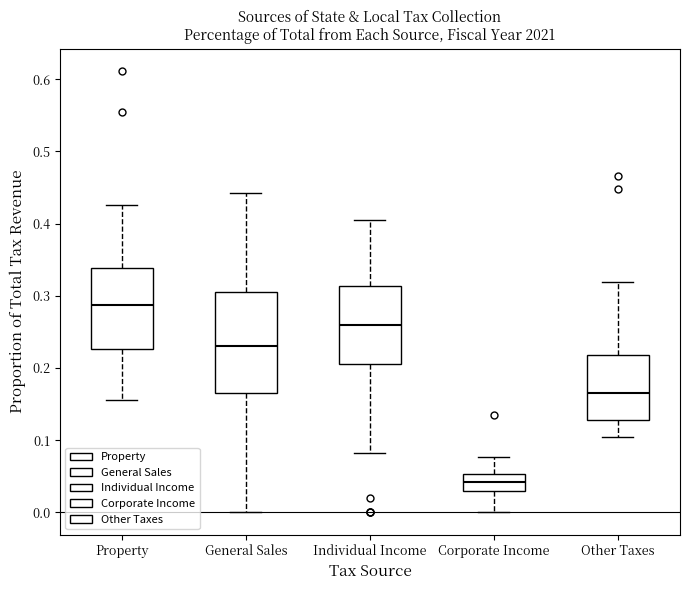

Which box is the tallest, from its lower edge to its upper edge?

General Sales